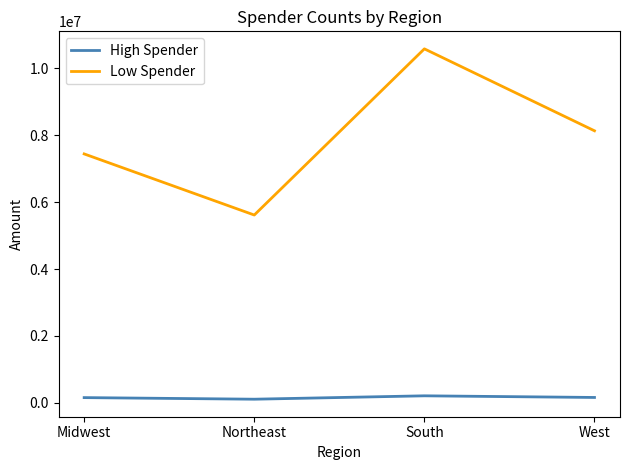

The High Spender series shows 160271 at West. True or false?

True